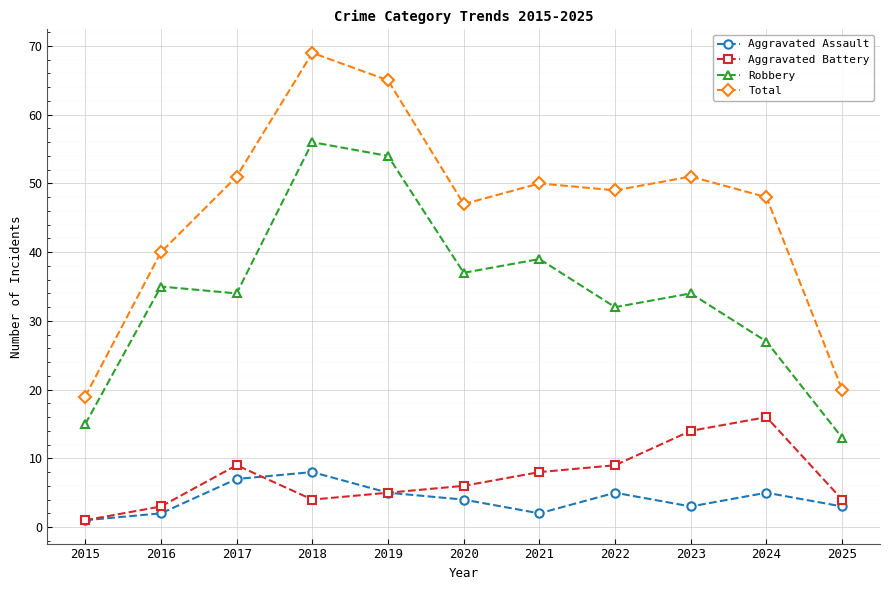

Which series has the largest range (max minus min)?

Total